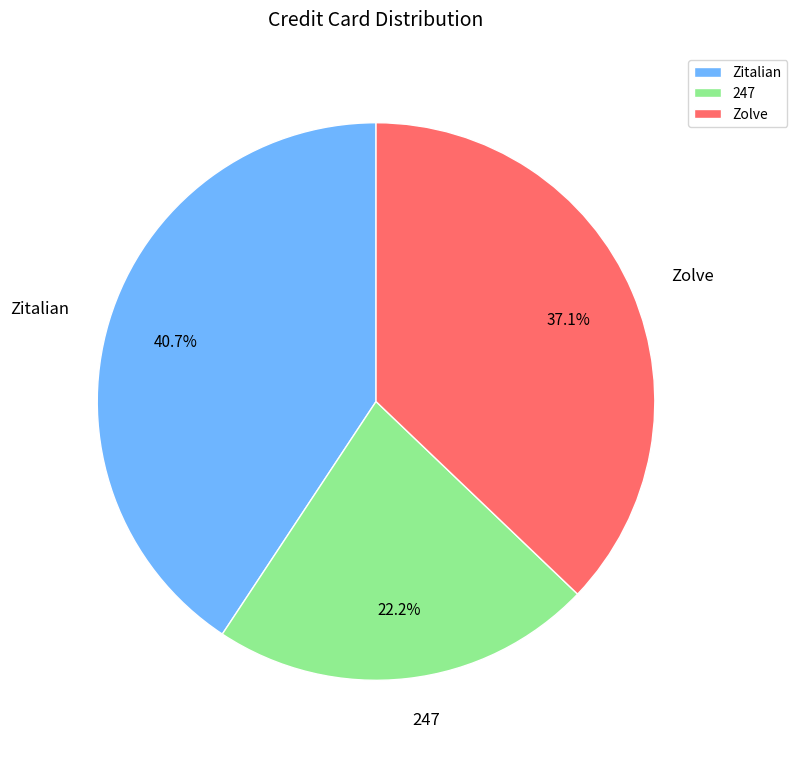

True or false: 247 accounts for 11% of the total.

False